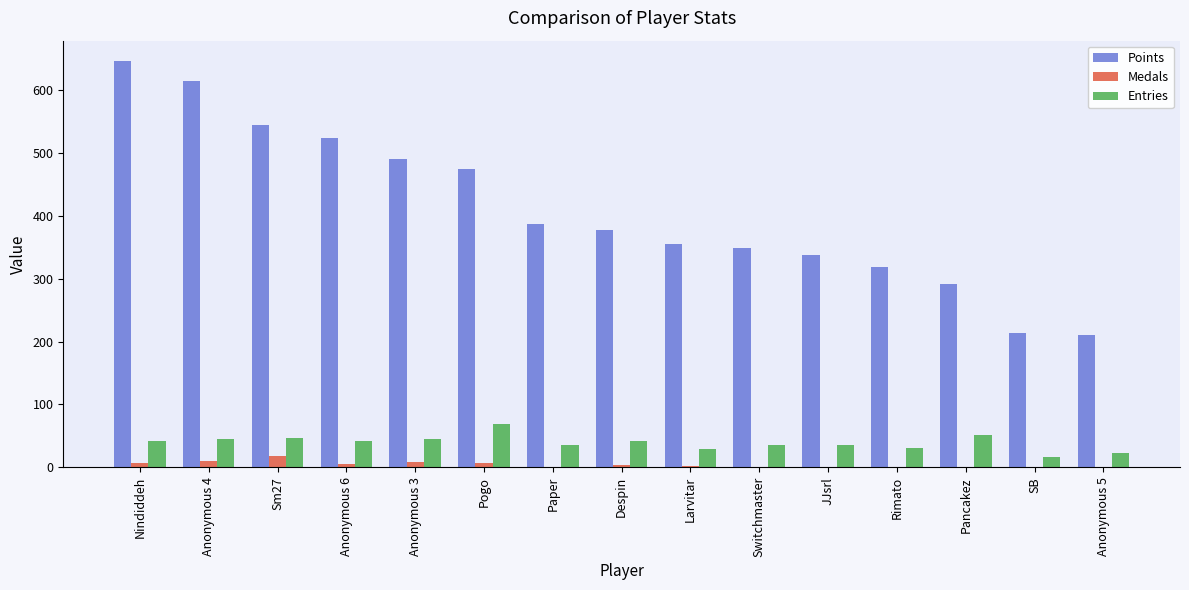

How many groups of bars are there?

15